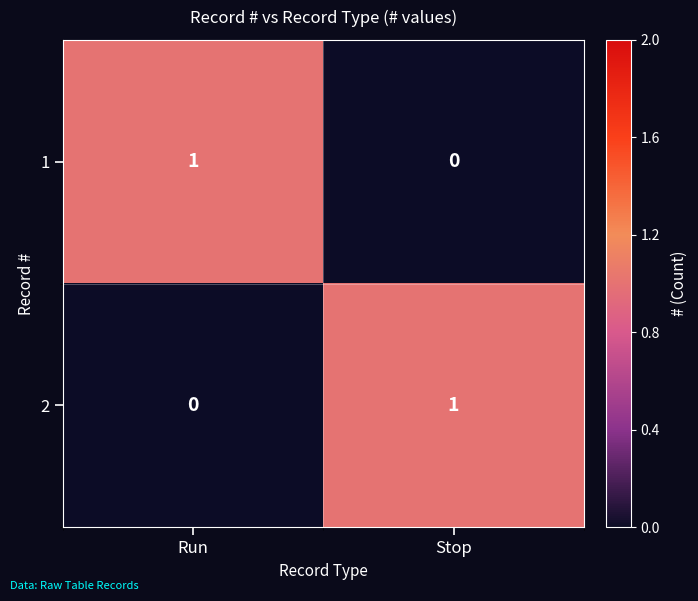

Reading left to right, list all the values displayed in this chart.

1: 1	0
2: 0	1